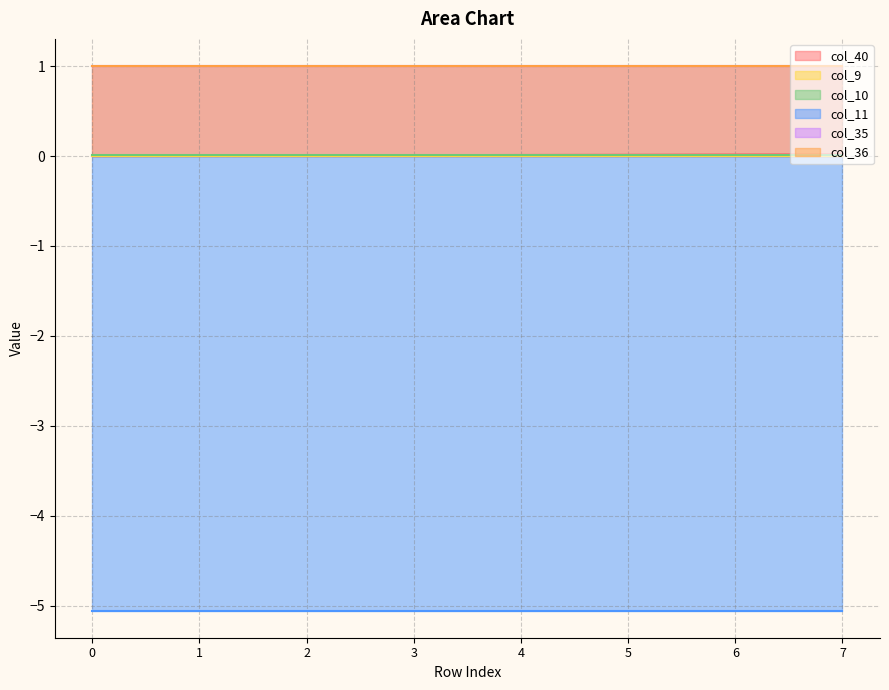

Which series has the largest range (max minus min)?

col_40